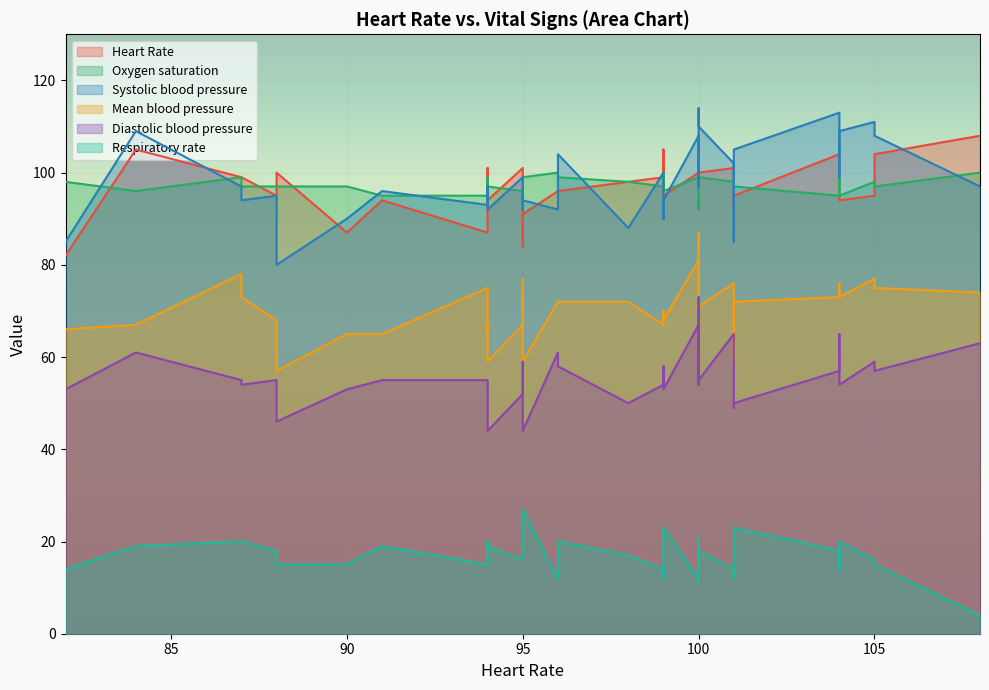

At which category does the chart reach its minimum across all series?

108